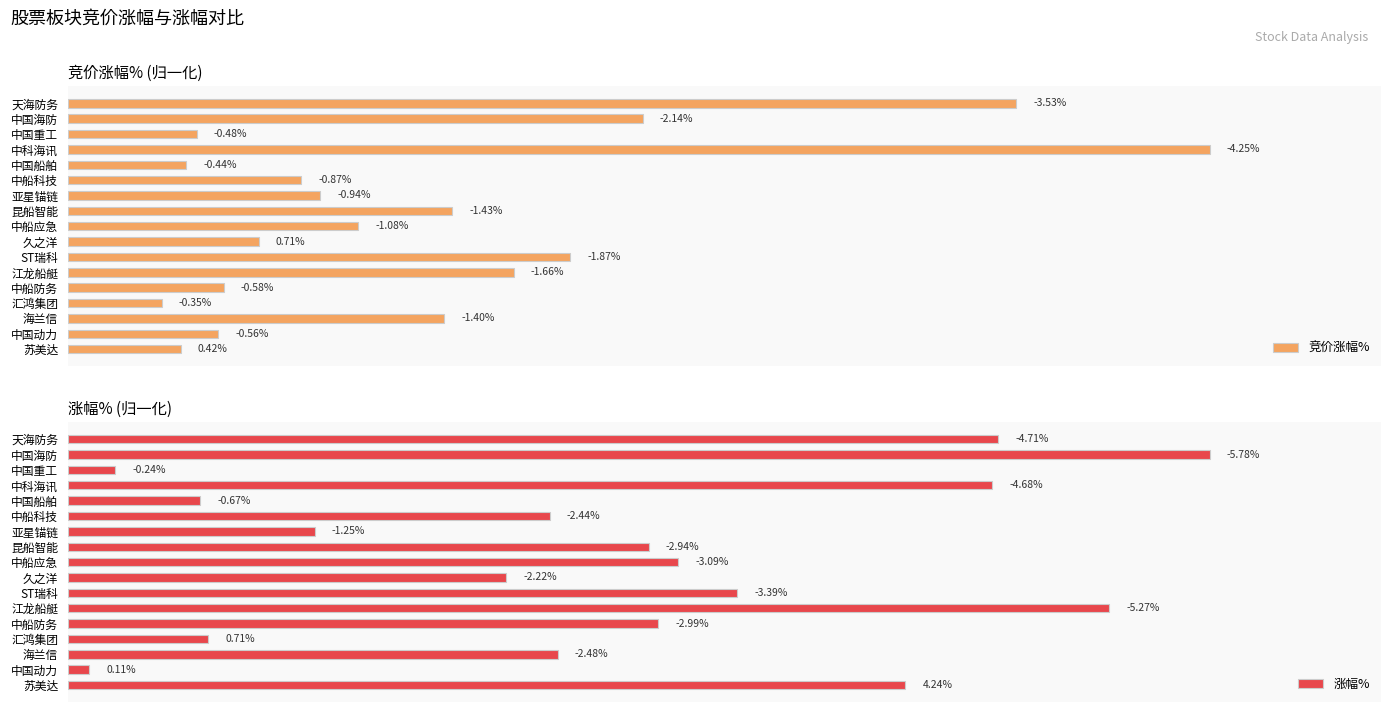

What are all the series names shown in the legend?

竞价涨幅%, 涨幅%